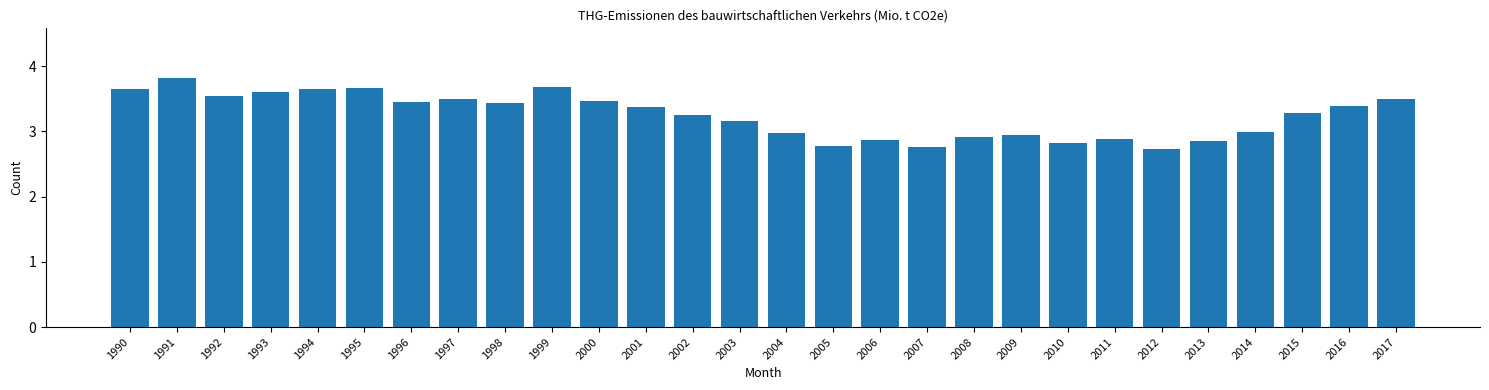

What is the average value?

3.2